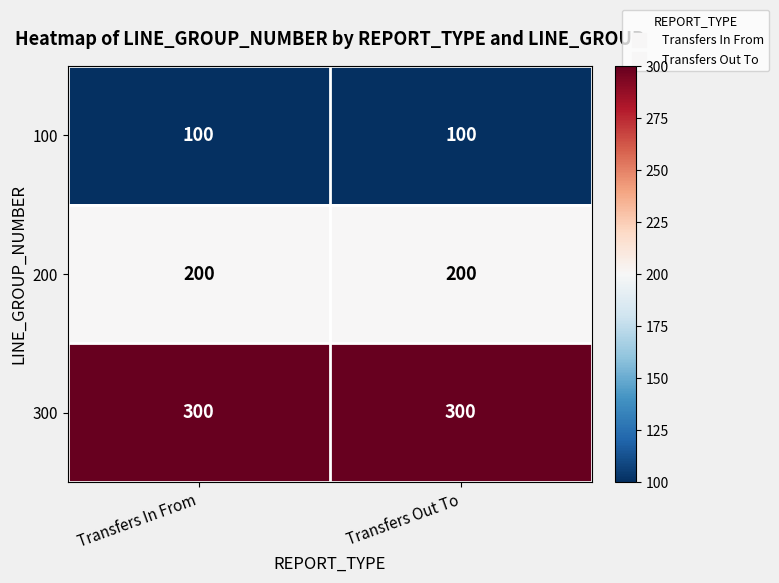

What is the smallest value displayed?

100